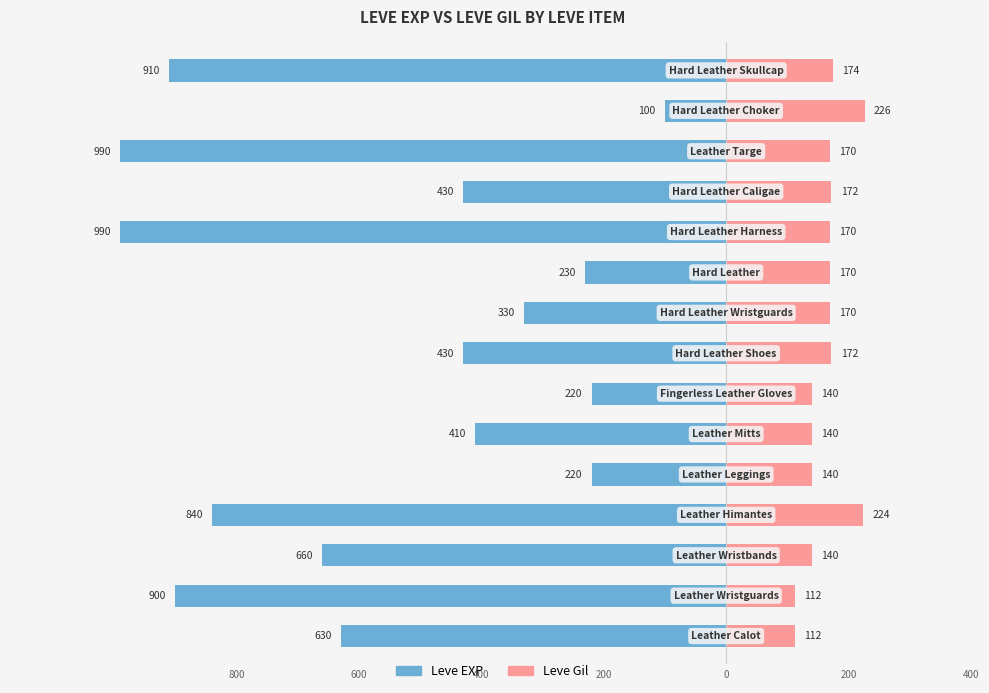

What is the difference between the maximum and minimum values in the Leve EXP series?

890